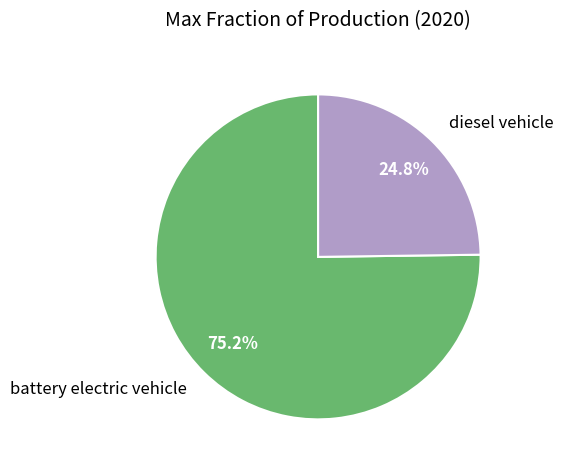

Does battery electric vehicle account for over 50% of the chart?

Yes